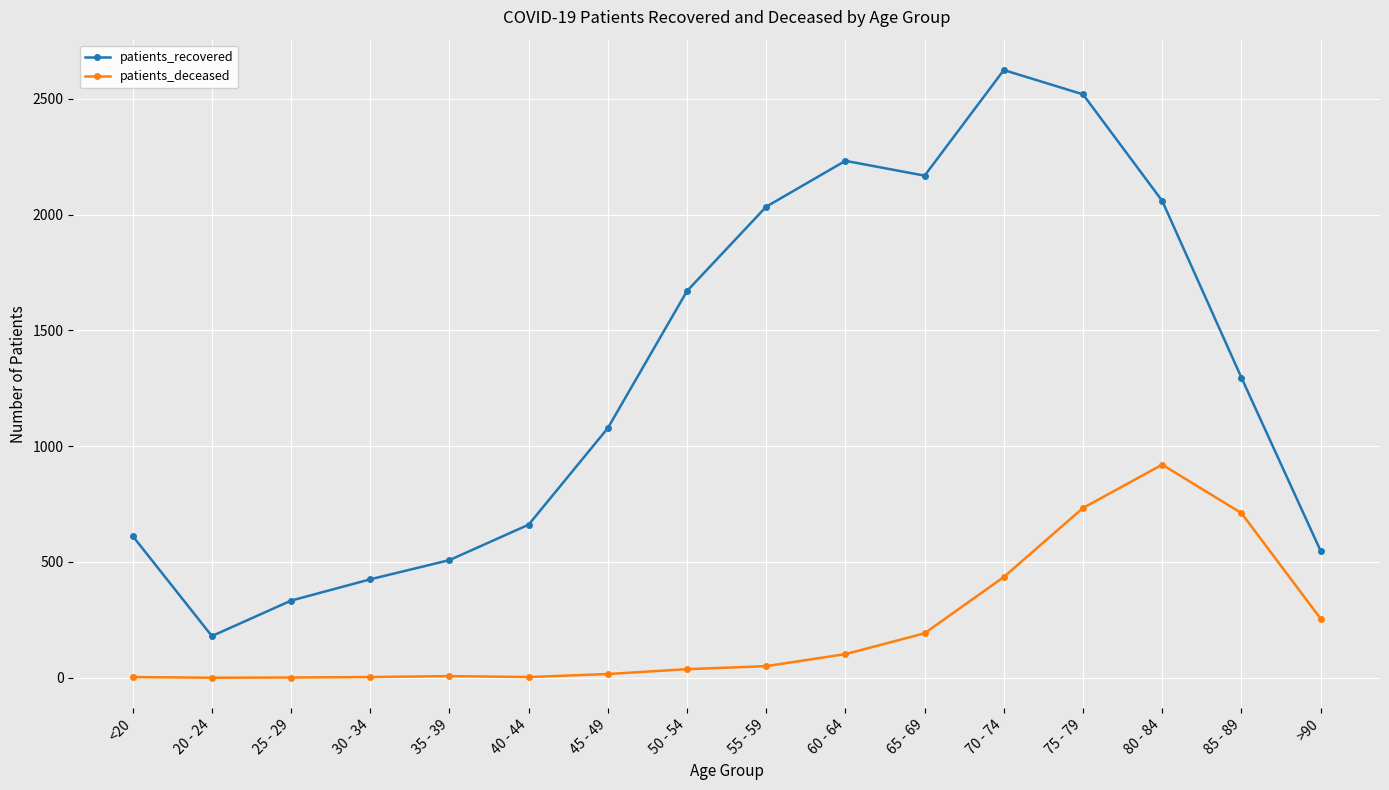

Which series has the largest range (max minus min)?

patients_recovered